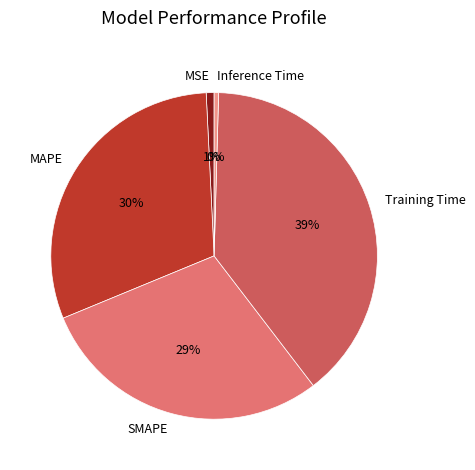

The Inference Time slice represents 0% of the pie. True or false?

True